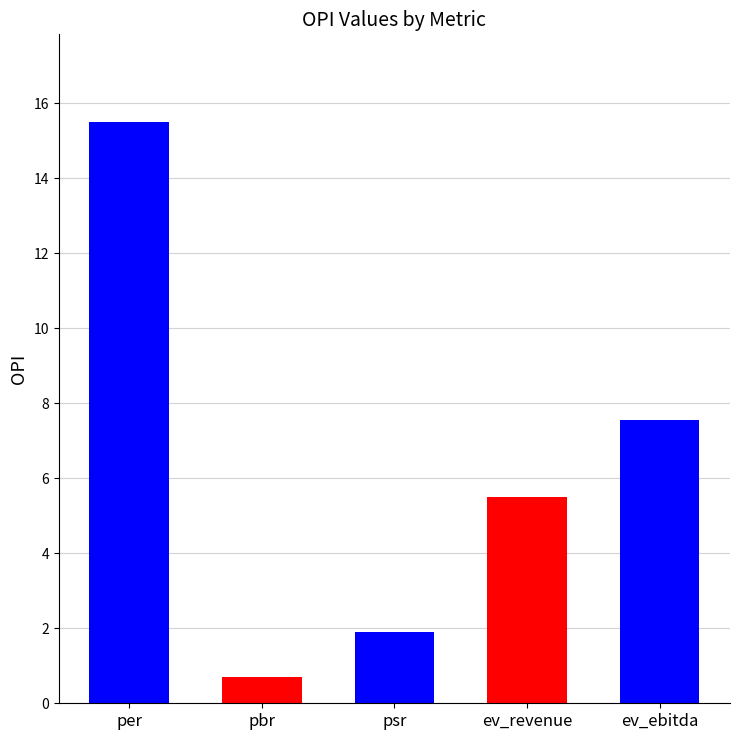

Between psr and per, which is larger?

per